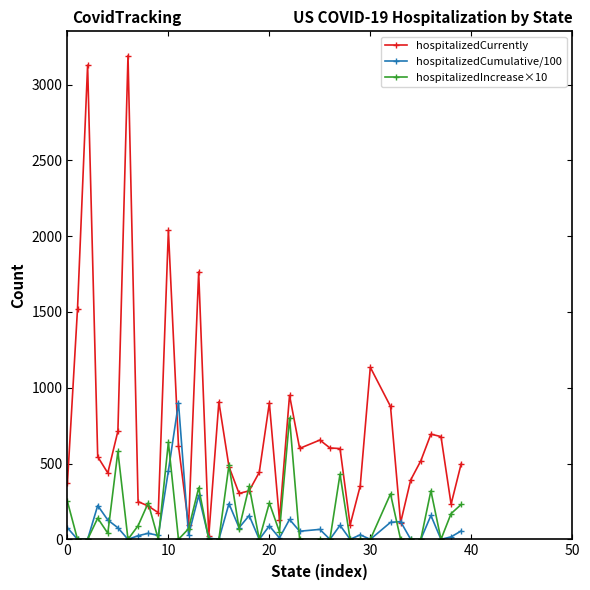

True or false: hospitalizedIncrease×10 has more than 0 points higher than both neighbors.

True